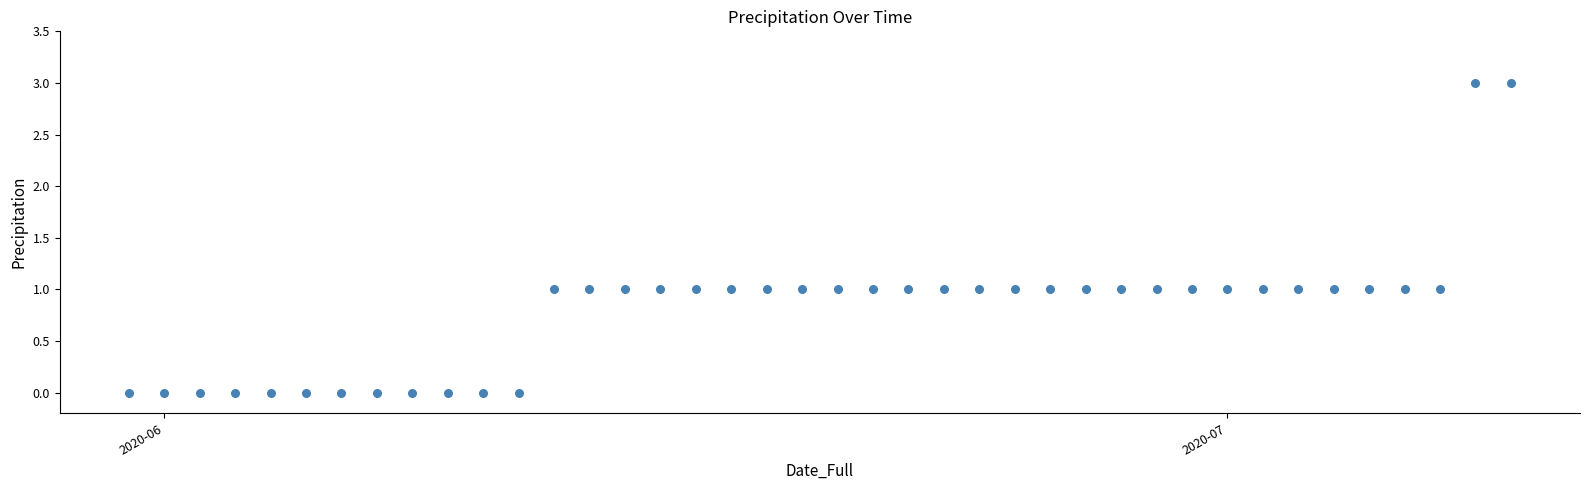

What is the range of Y values (max minus min)?

3